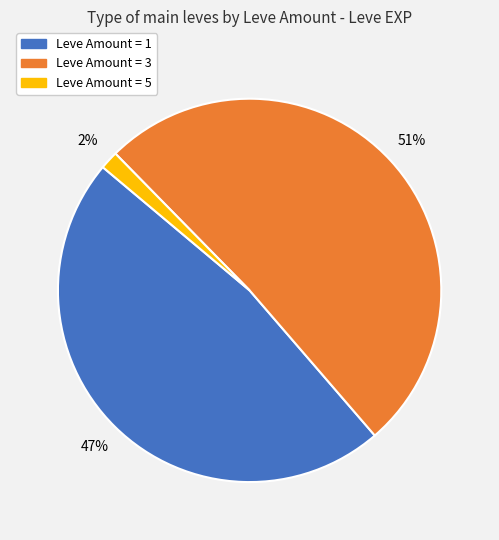

To the nearest percent, what is the average slice percentage?

33%